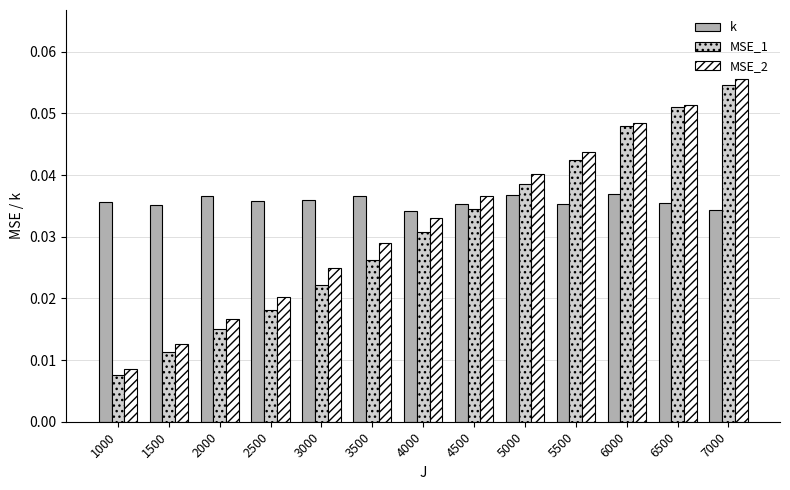

Which label corresponds to the smallest value in the chart?

1000